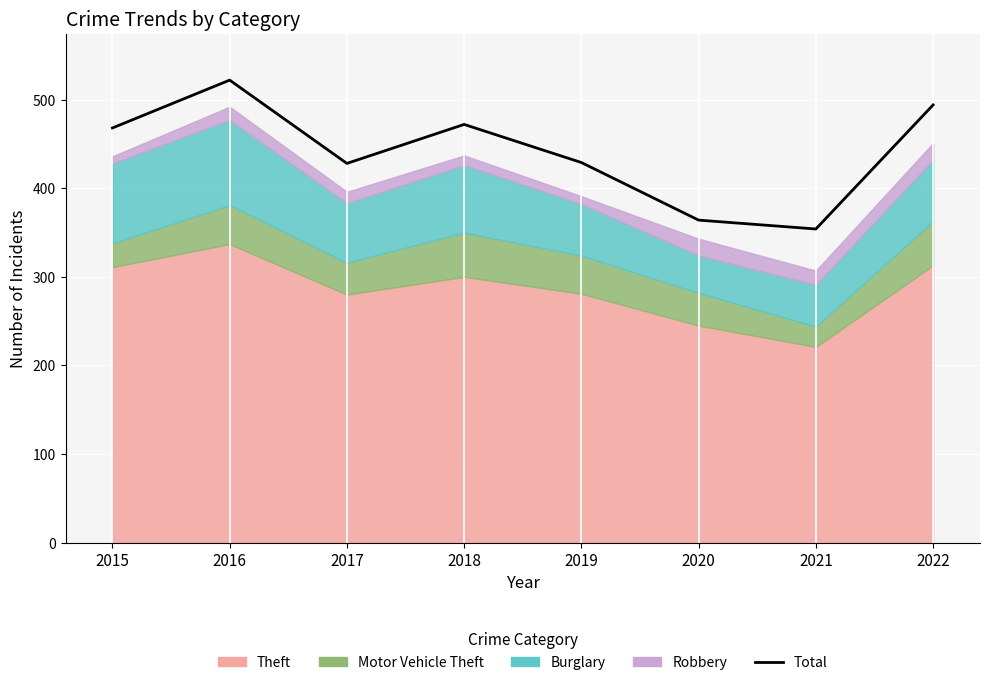

List the labels in order of value, smallest first.

2021, 2020, 2017, 2019, 2015, 2018, 2022, 2016